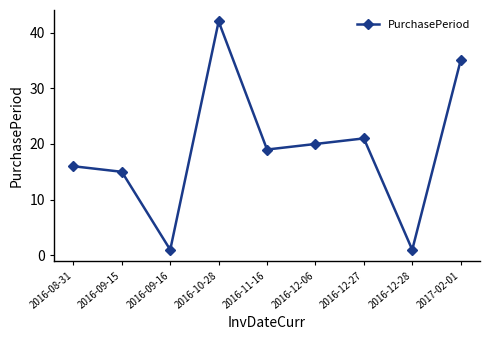

What is the difference between the maximum and minimum values?

41